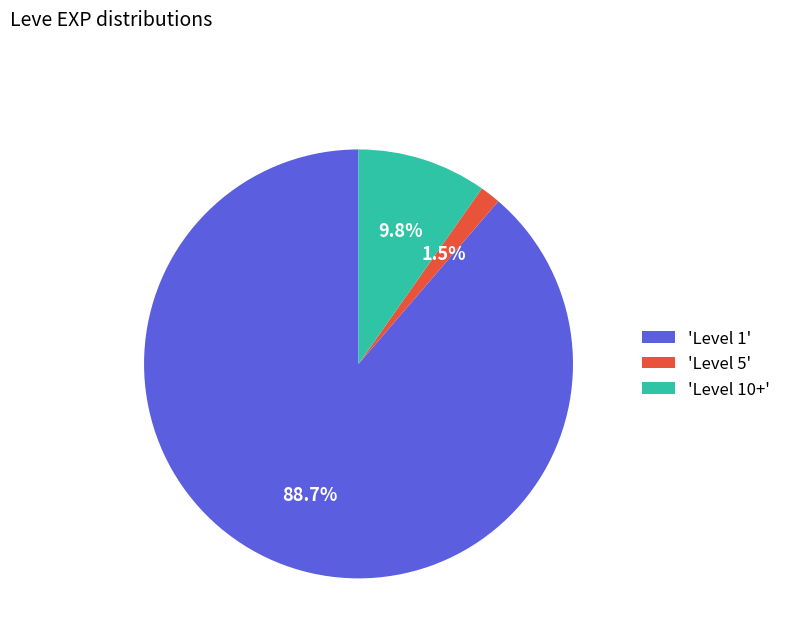

Rank the categories by value from lowest to highest.

'Level 5', 'Level 10+', 'Level 1'